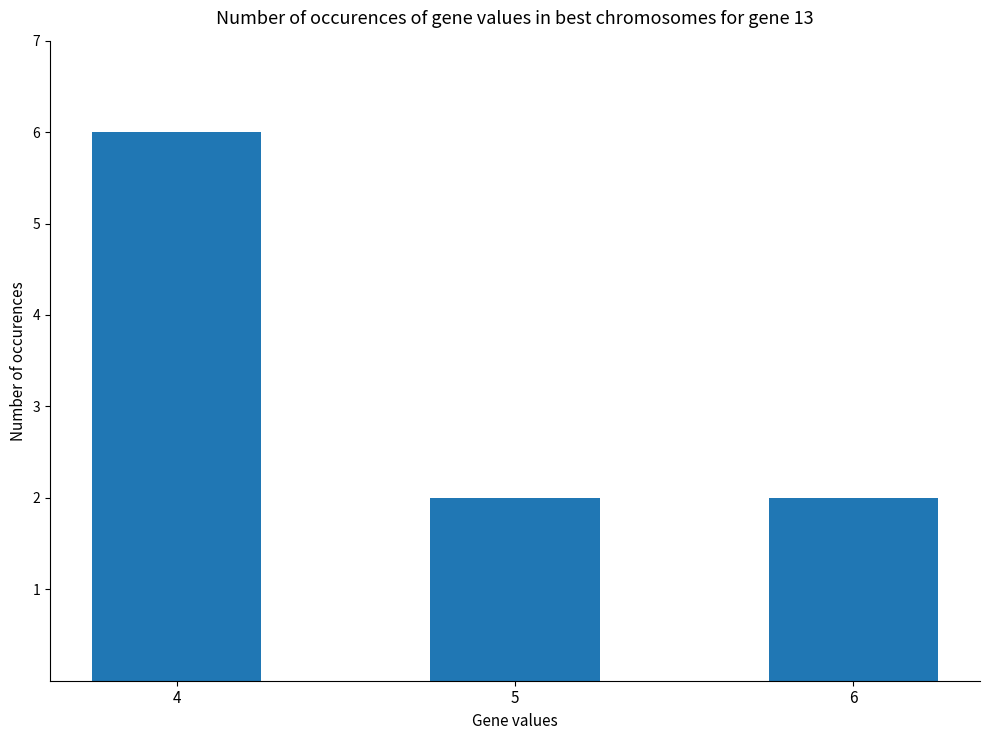

What is the average value?

3